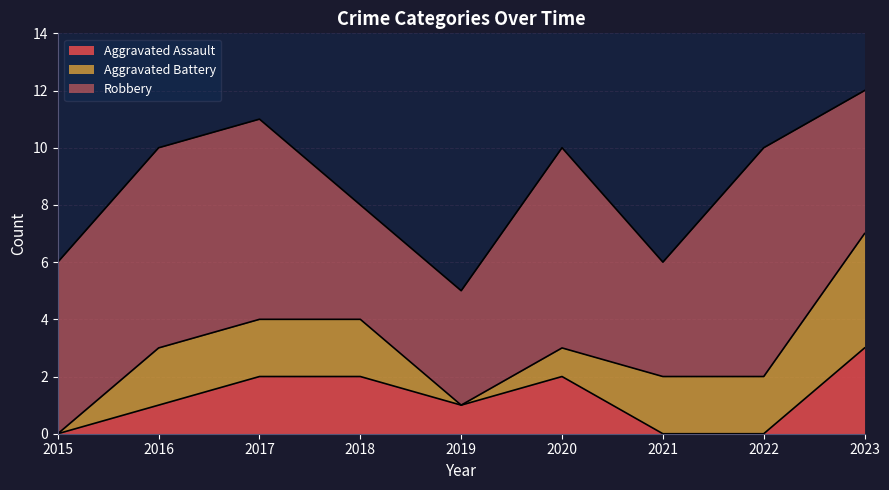

What are all the series names shown in the legend?

Aggravated Assault, Aggravated Battery, Robbery